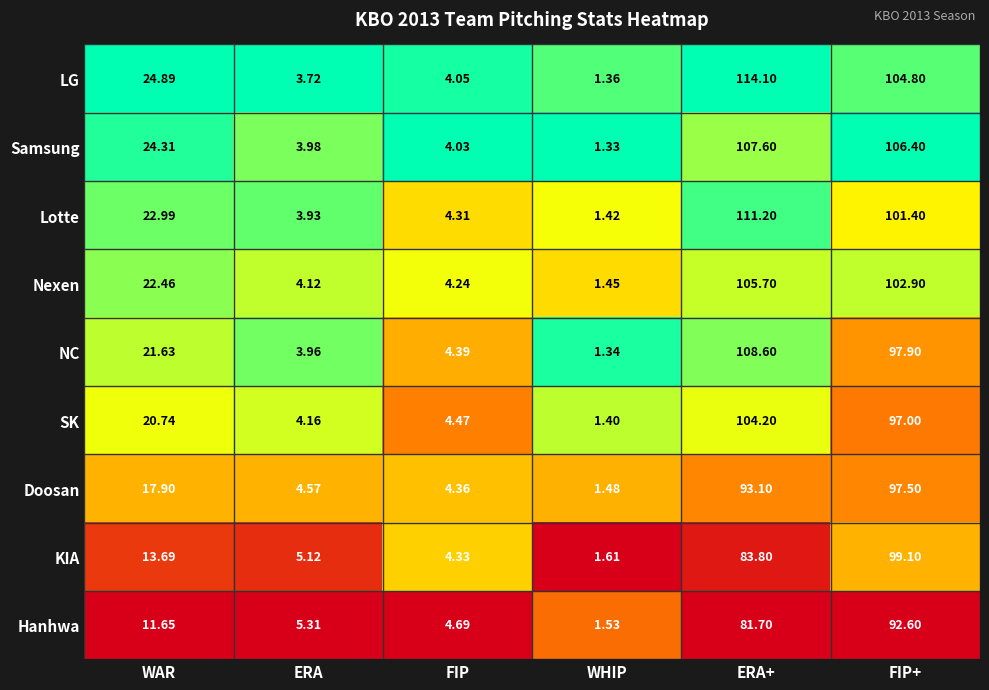

At which label is Samsung closest to 54?

WAR